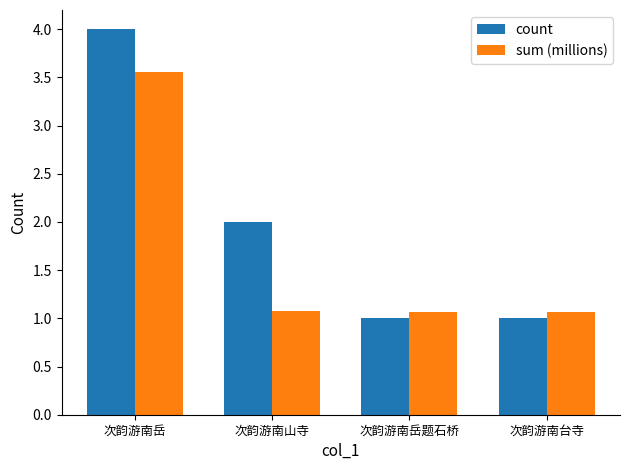

What is the spread (max minus min) of values at 次韵游南台寺?

0.1